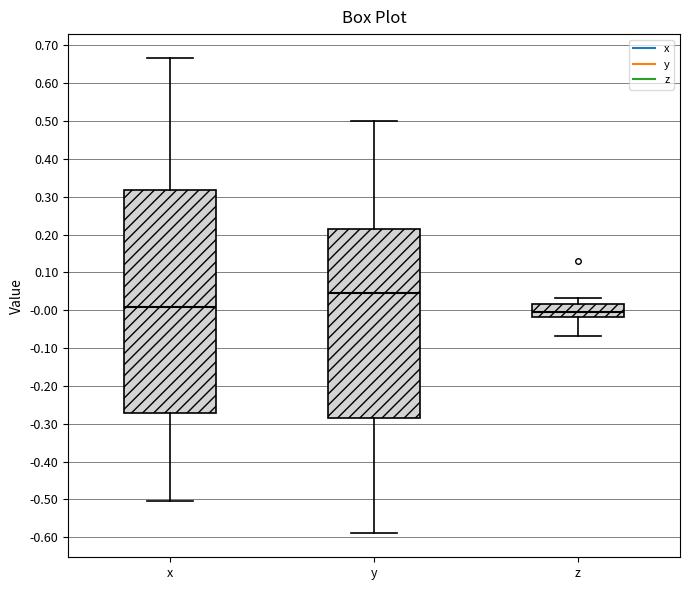

Reading left to right, transcribe this box plot: for each box, give where its median line is, the range the box spans, and where its two whiskers end, as read against the y-axis. The values are not printed on the chart, so give them approximately, as read against the axis.

x: median 0.01, box -0.27 to 0.32, whiskers -0.50 to 0.67
y: median 0.05, box -0.29 to 0.21, whiskers -0.59 to 0.50
z: median -0.01, box -0.02 to 0.02, whiskers -0.07 to 0.03